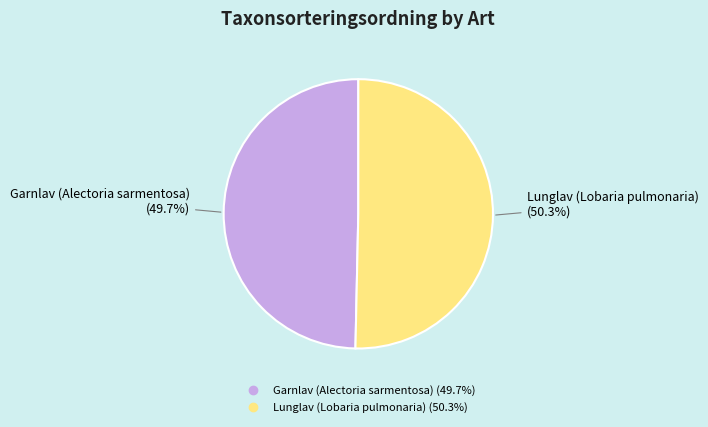

Rank the categories by value from highest to lowest.

Lunglav (Lobaria pulmonaria), Garnlav (Alectoria sarmentosa)